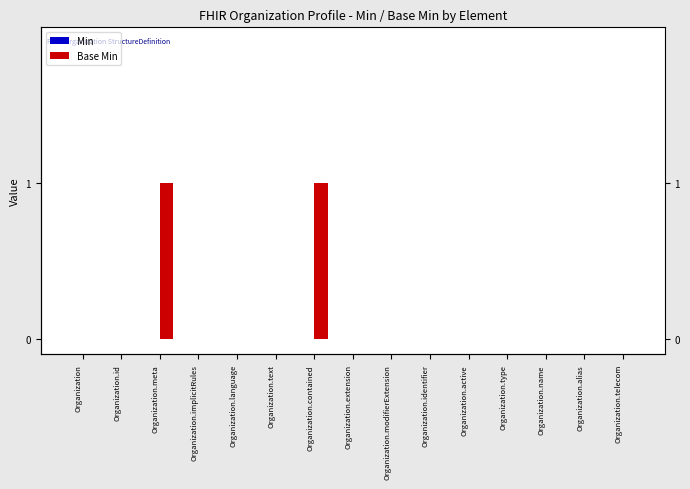

What is the label of the 4th bar from the right?

Organization.type